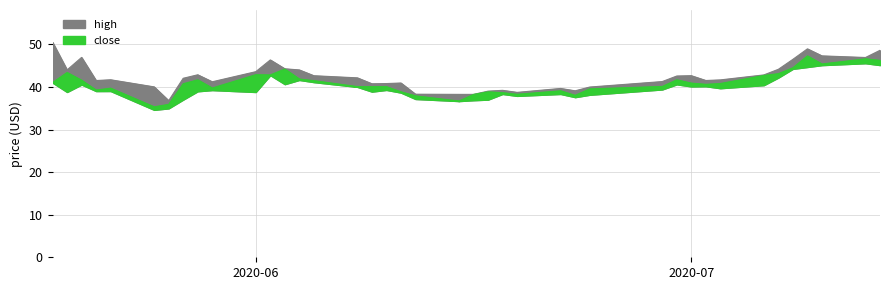

What is the difference between the maximum and minimum values in the close series?

12.0